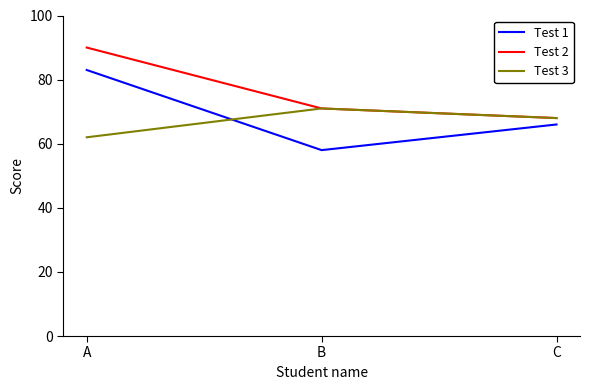

True or false: Test 1 has a value of 66 at C.

True